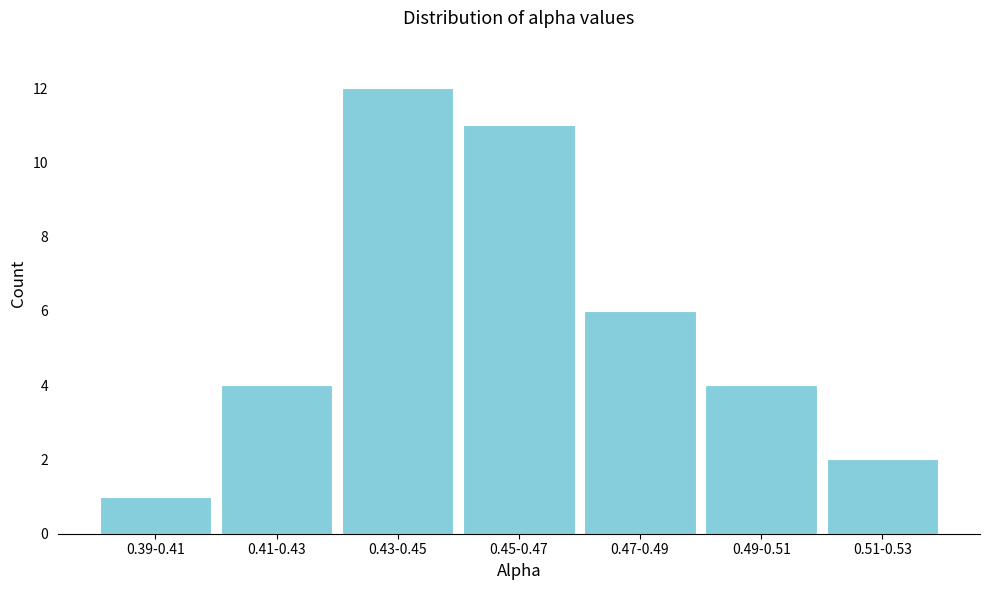

Reading left to right, list all the values displayed in this chart.

1	4	12	11	6	4	2